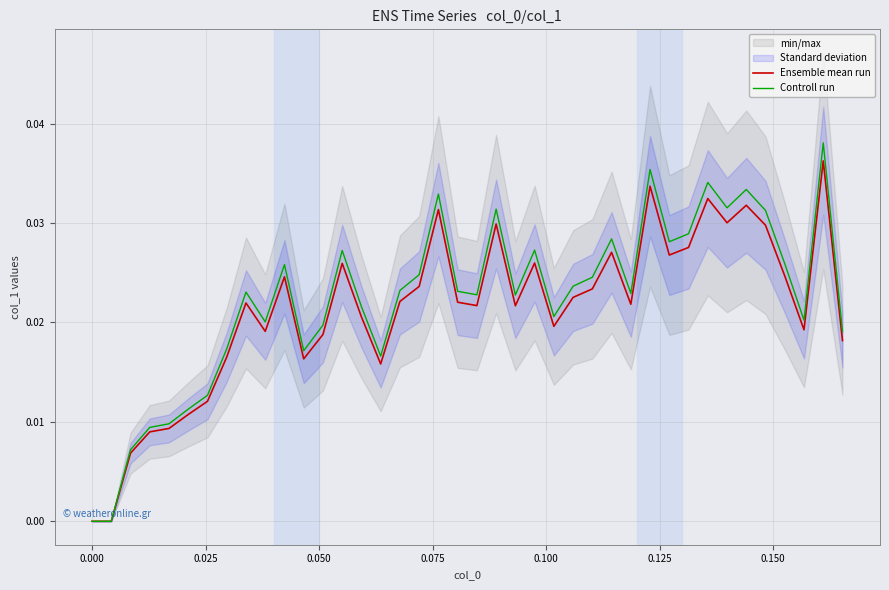

How many interior local valleys does the Ensemble mean run series have?

10